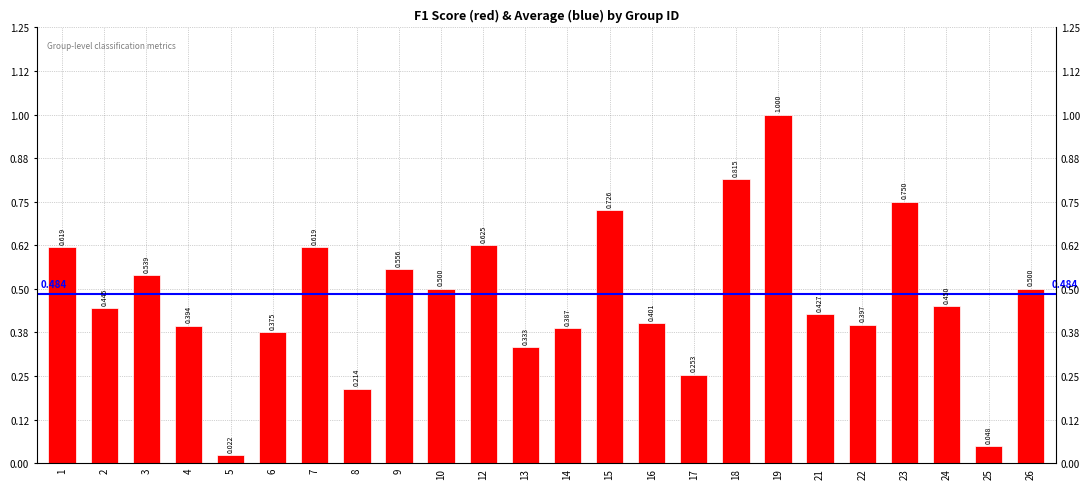

At which label is the value closest to 0?

5